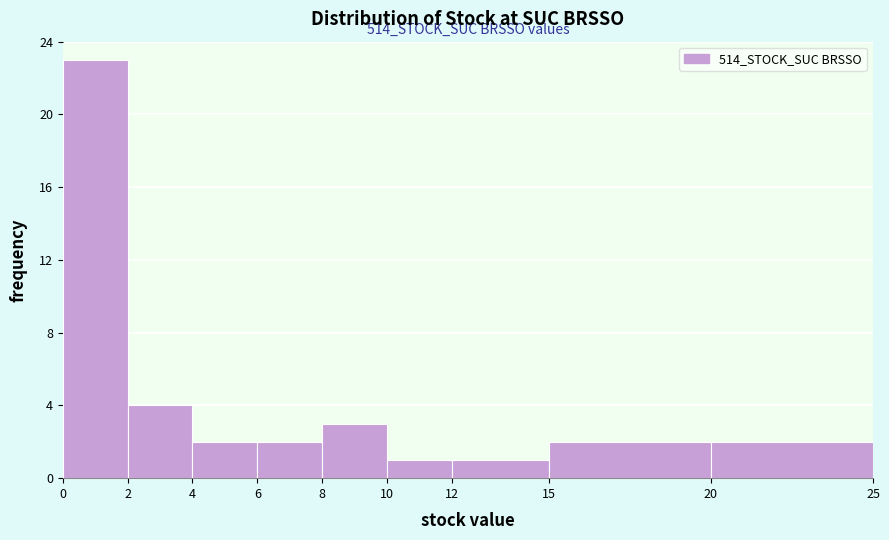

Over which range of the x-axis is the bar tallest?

0 to 2